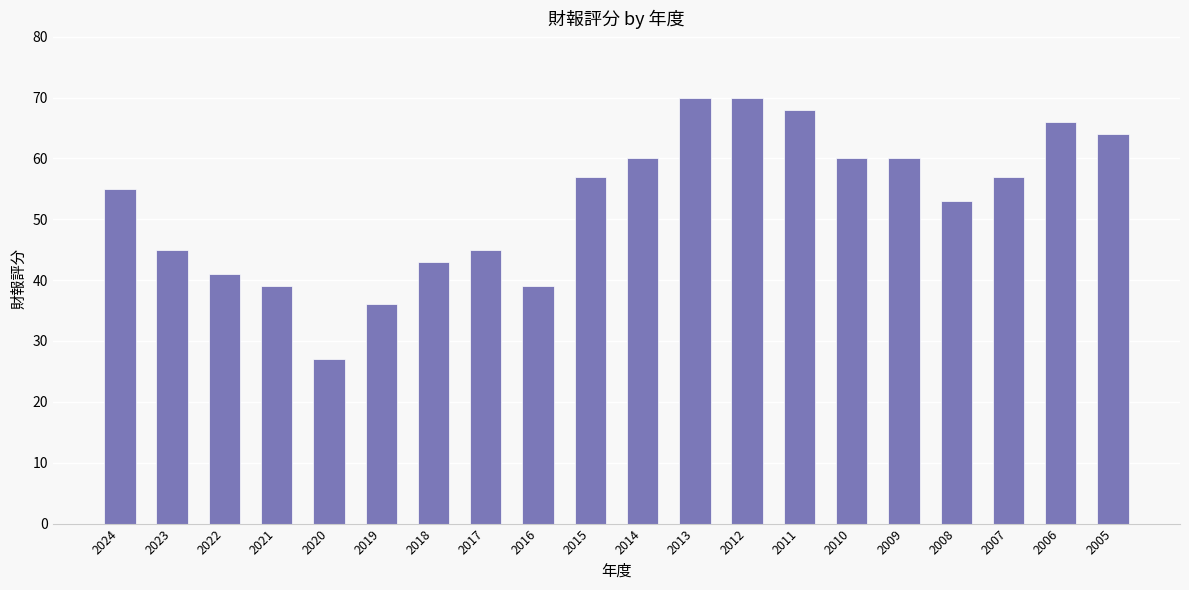

What is the change in value from 2018 to 2012?

+27